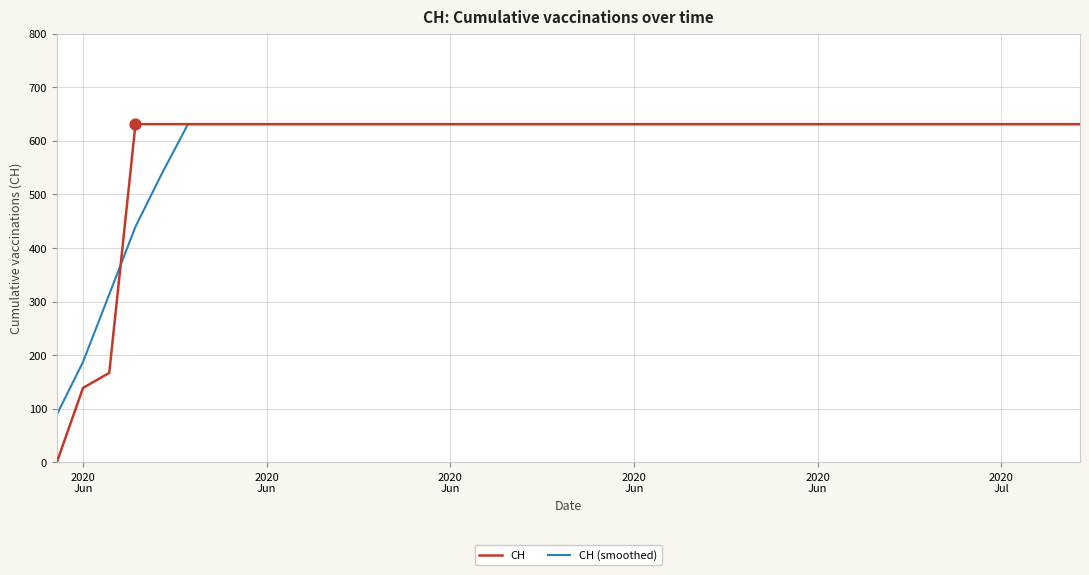

Which series has the widest spread of values?

CH